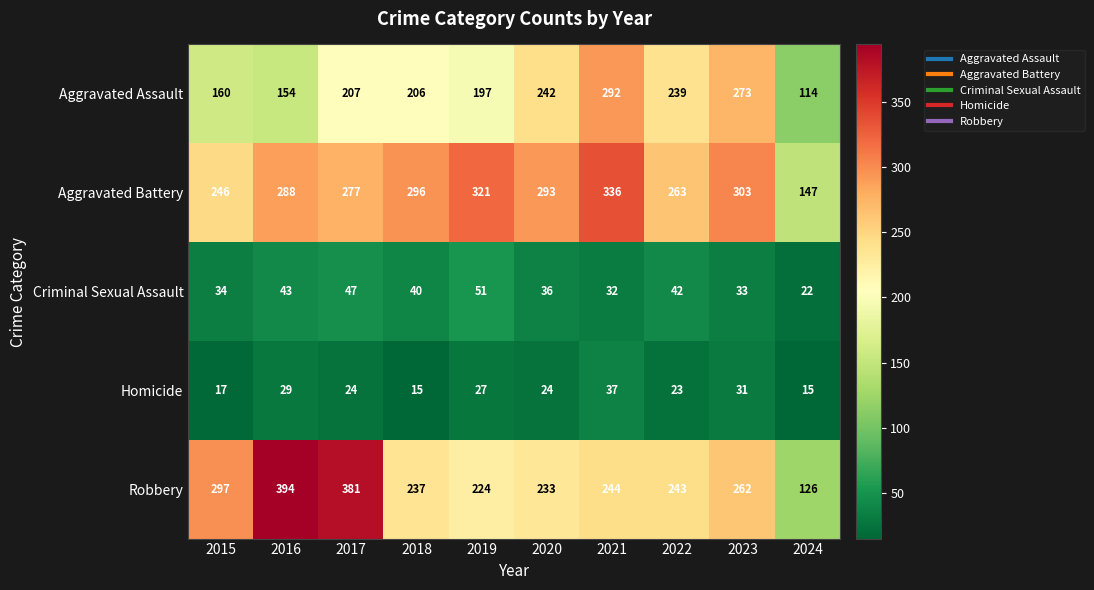

The value of Criminal Sexual Assault at 2023 is 33. True or false?

True